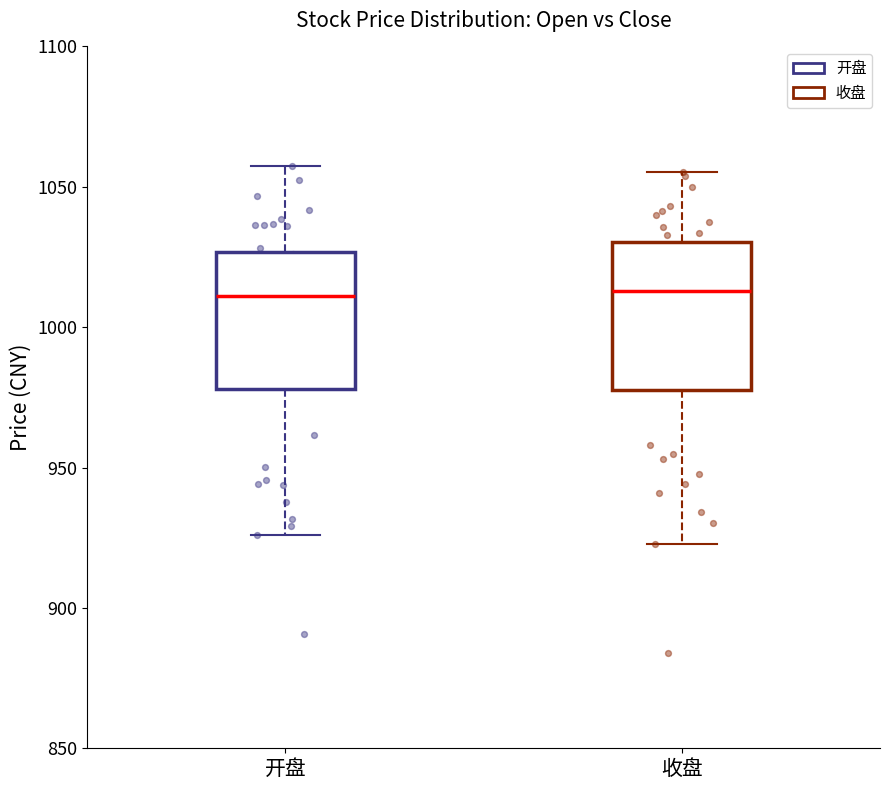

Where does the upper whisker of the box for 开盘 end on the y-axis? The values are not printed on the chart, so give them approximately, as read against the axis.

1060